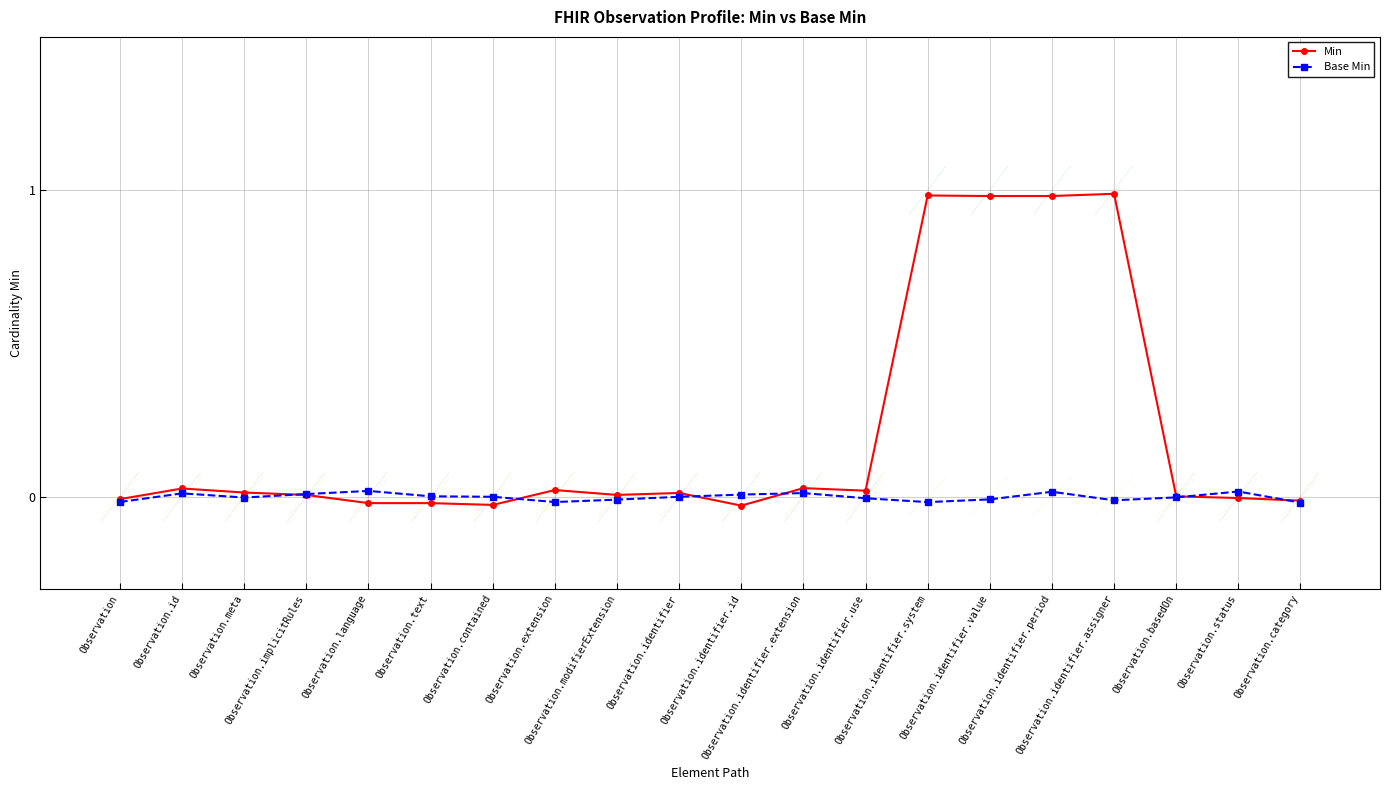

Which series has the largest total across all categories?

Min